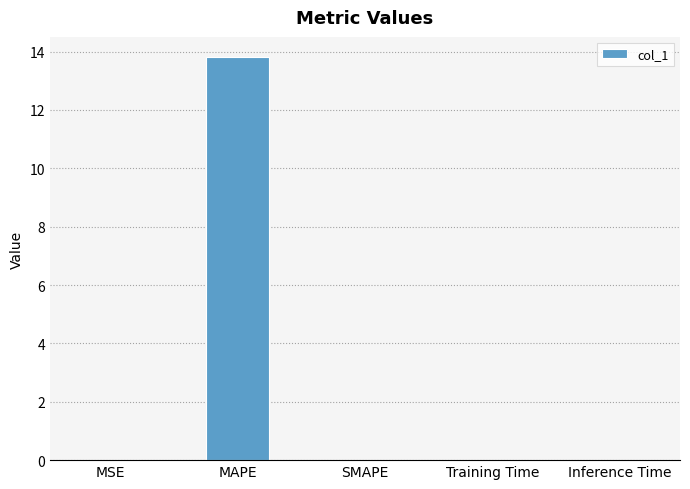

What is the maximum value shown in the chart?

13.8